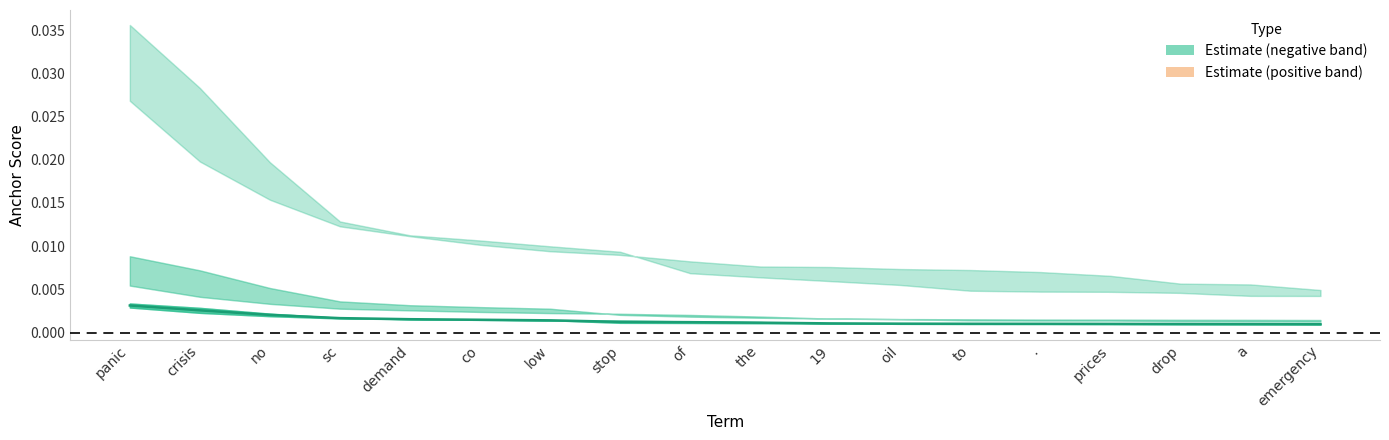

True or false: the data shows 0.0 at no.

False